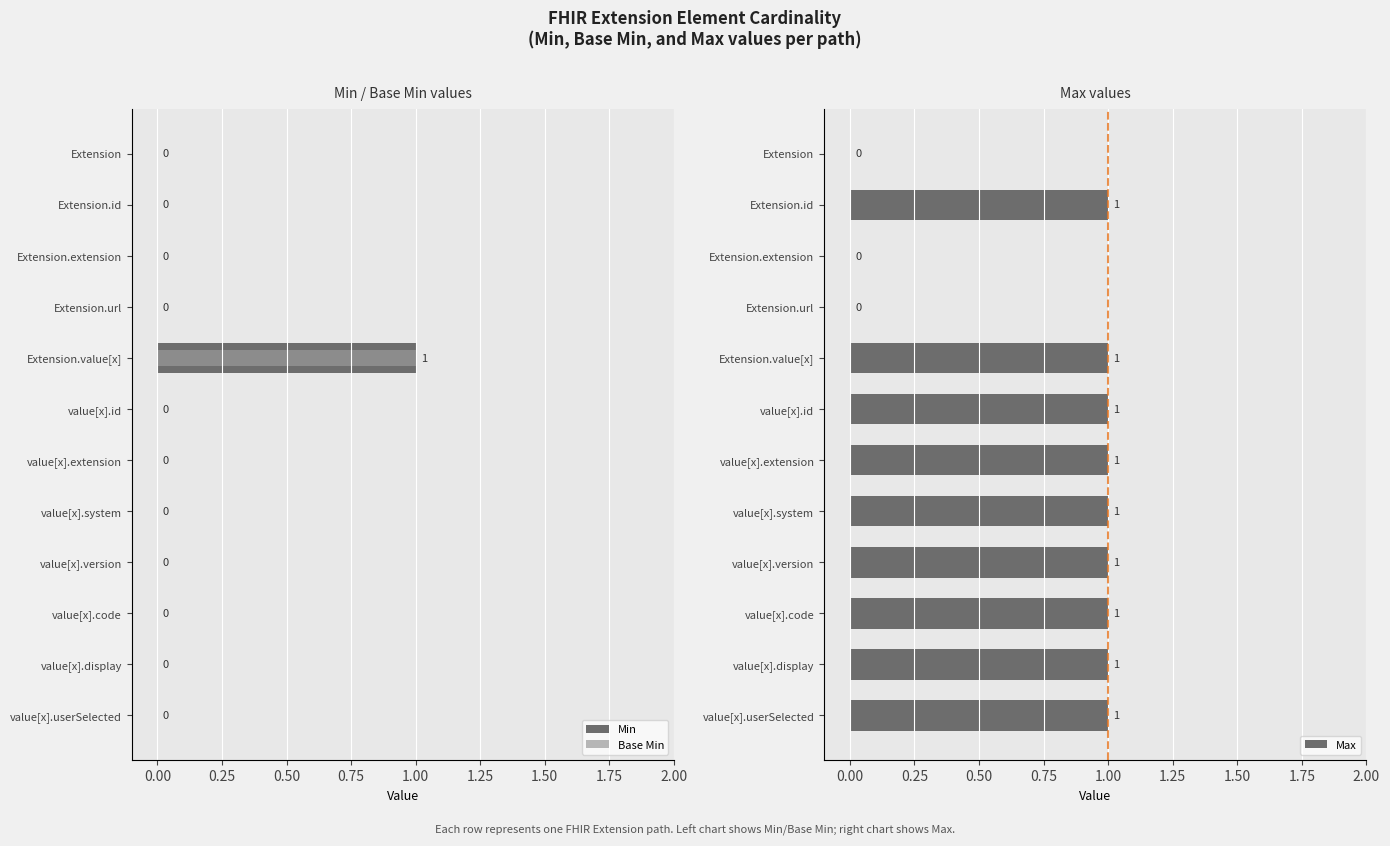

Which series has the largest total across all categories?

Max